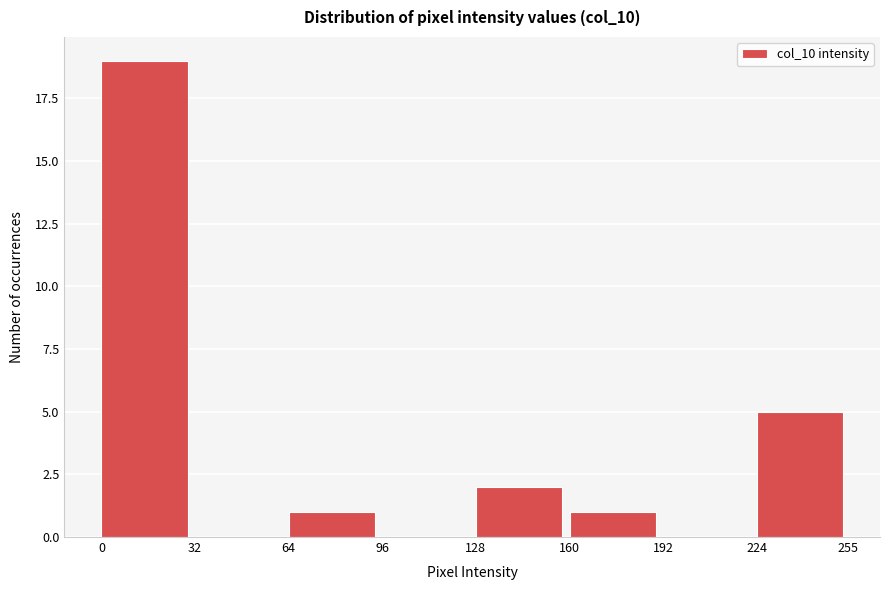

What is the height of the bar covering 0 to 32 on the x-axis? The values are not printed on the chart, so give them approximately, as read against the axis.

19